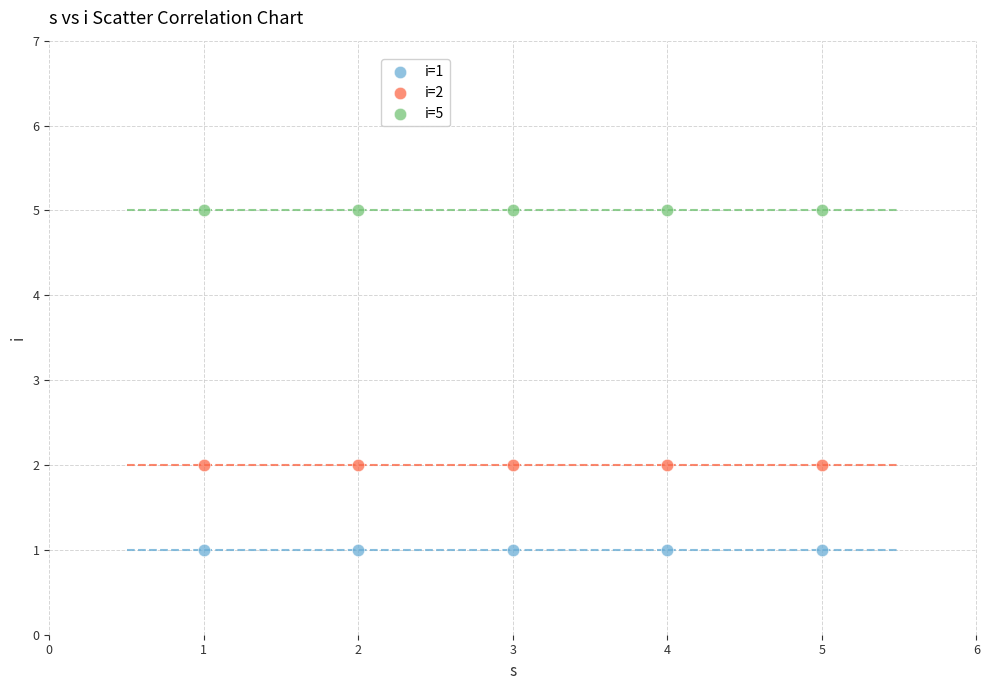

Which series contains the lowest Y value?

i=1